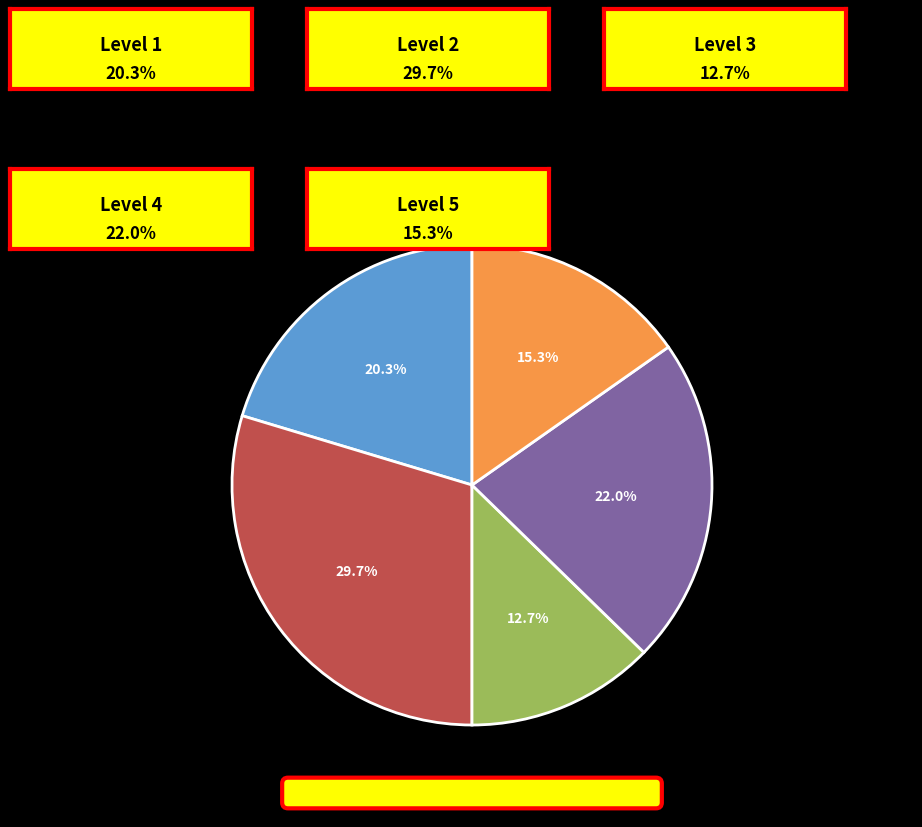

How many slices are in this pie chart?

5